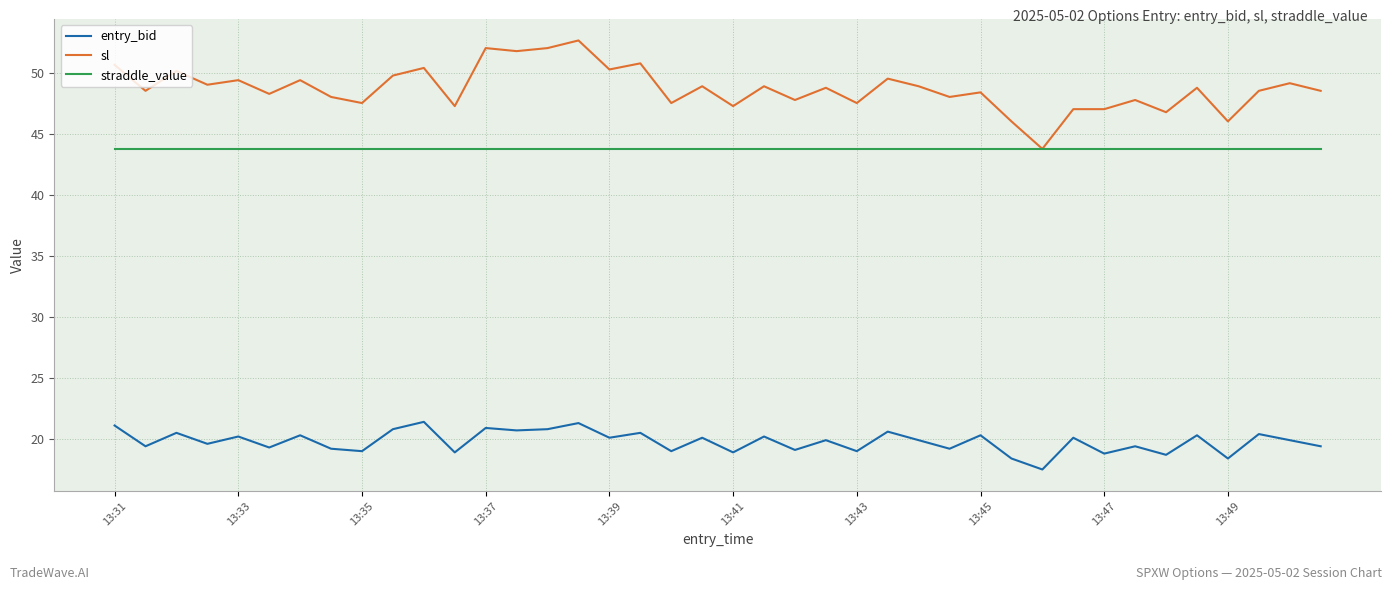

True or false: entry_bid and sl intersect in this chart.

False